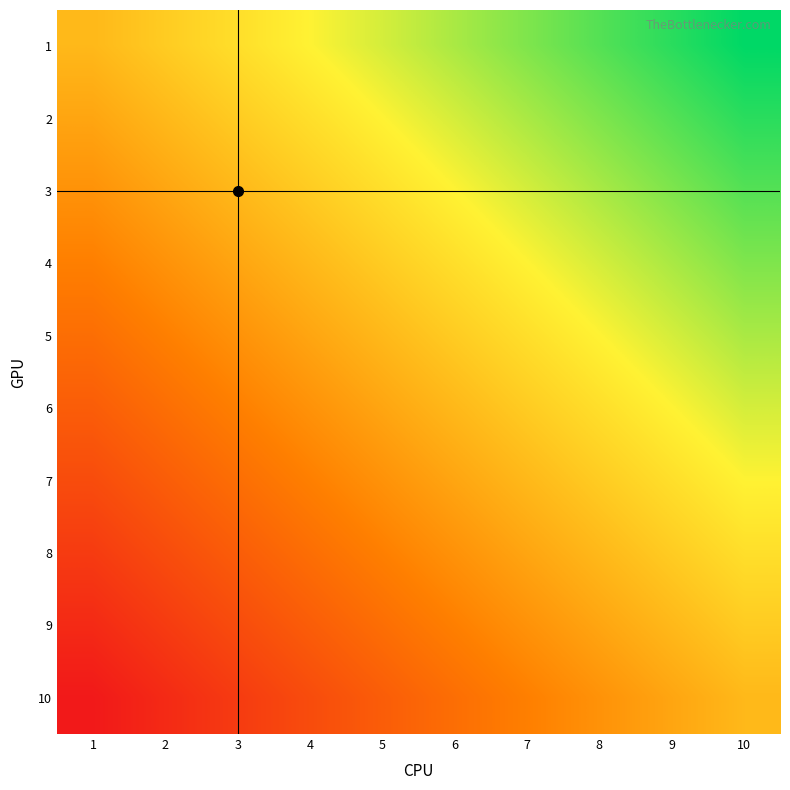

Is the value of 9 at 1 greater than the value of 10 at 4?

No